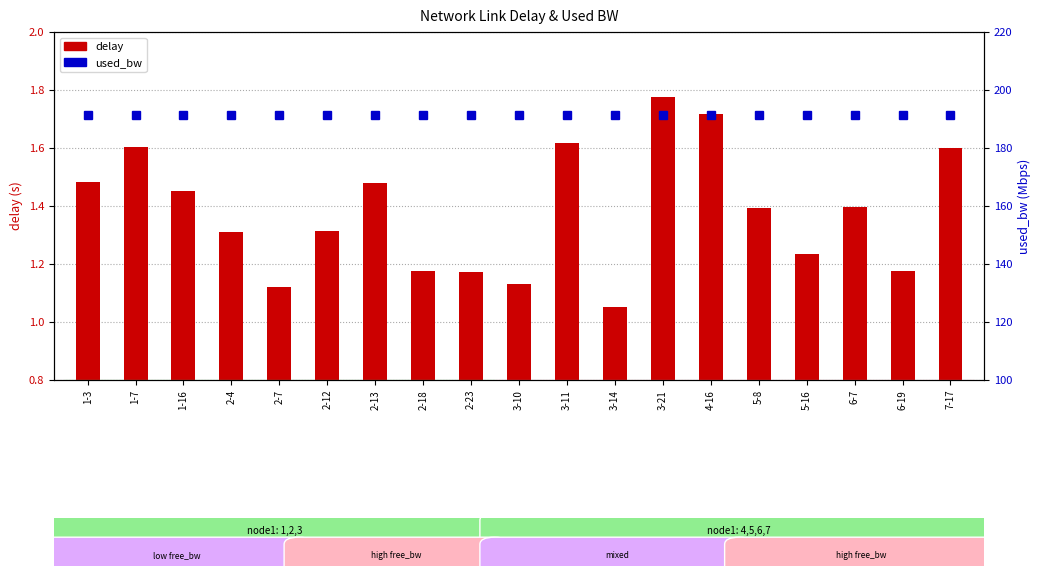

What is the greatest value displayed?

191.4